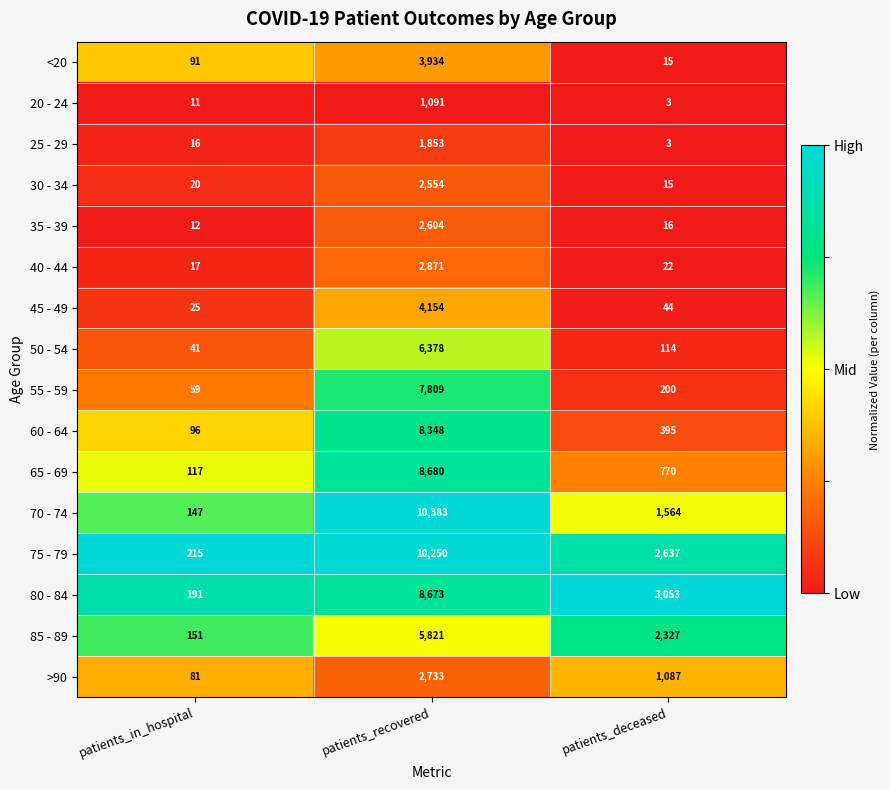

True or false: 45 - 49 has a value of 4154 at patients_recovered.

True